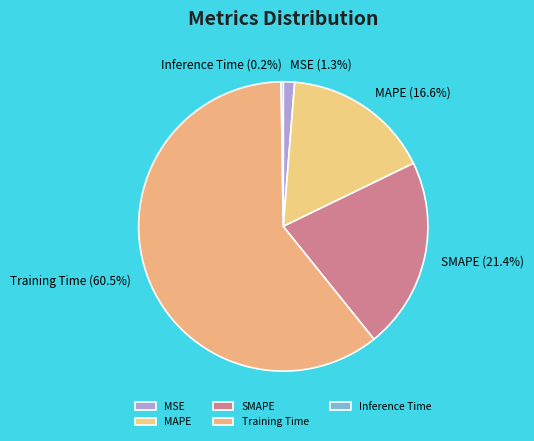

Which category accounts for the majority?

Training Time